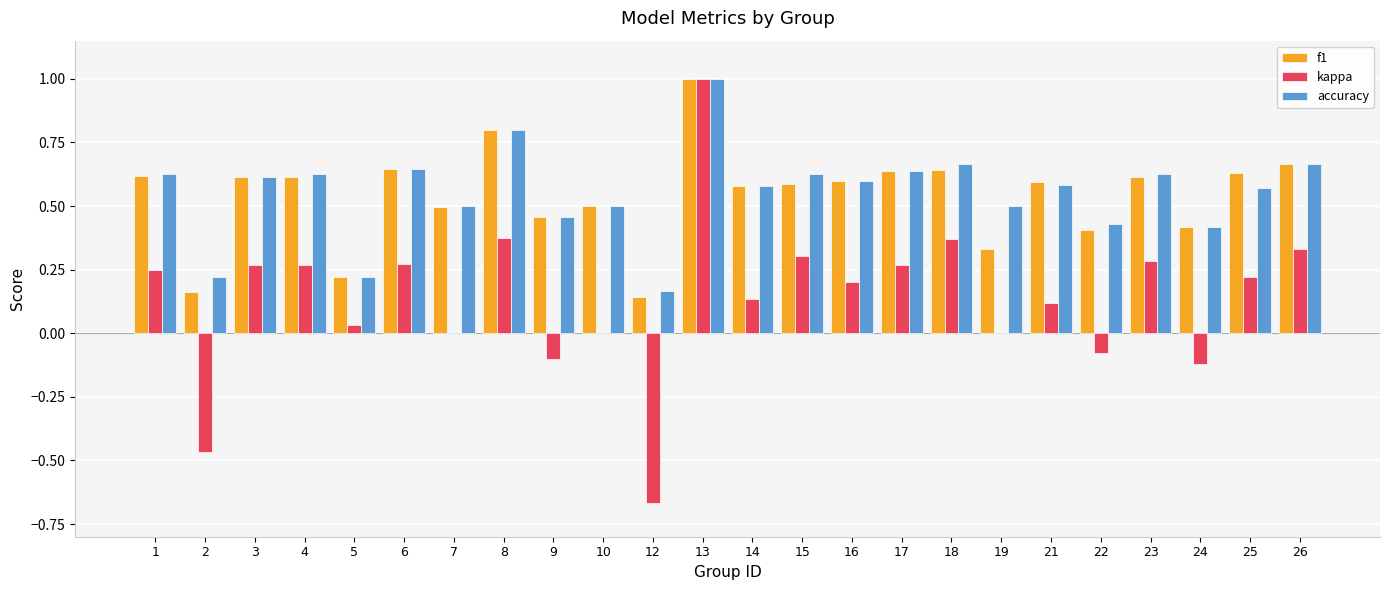

What is the sum of all accuracy values?

13.3